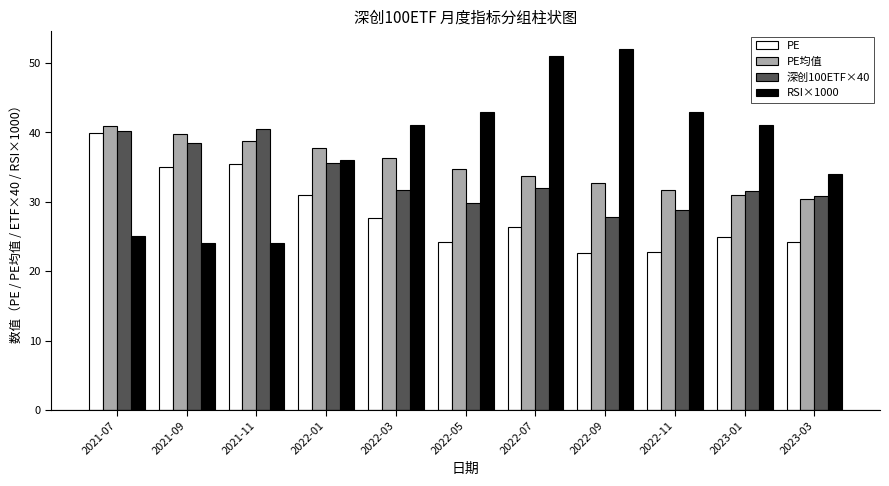

Rank the series by their average value, from lowest to highest.

PE, 深创100ETF×40, PE均值, RSI×1000